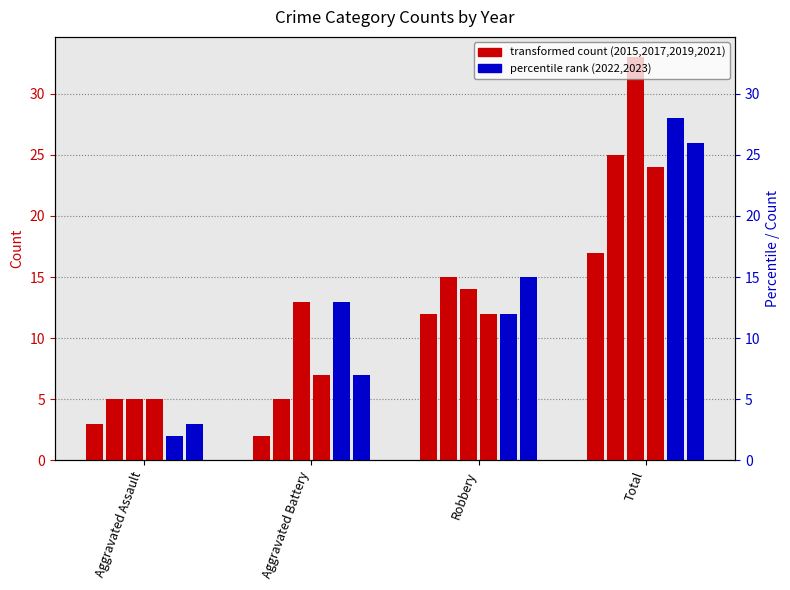

How many series are shown in this chart?

6